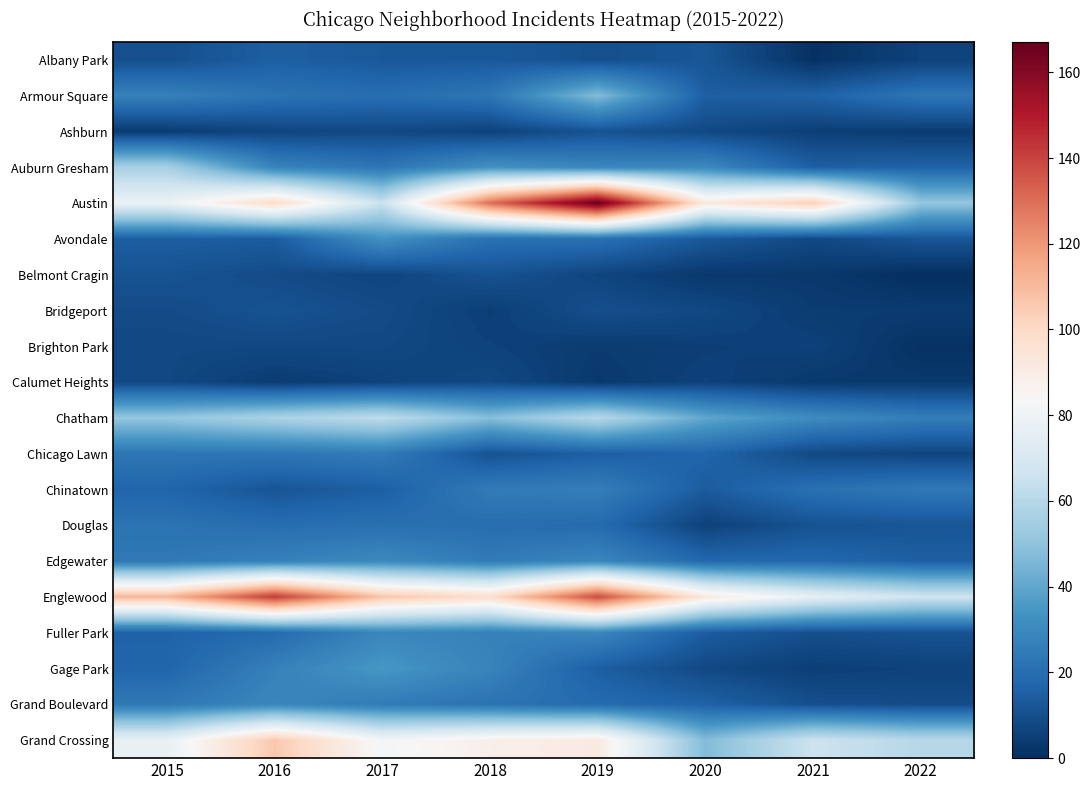

Reading left to right, extract all data points from this chart.

Albany Park: 2015=10	2016=15	2017=13	2018=13	2019=10	2020=12	2021=1	2022=6
Armour Square: 2015=27	2016=22	2017=20	2018=23	2019=47	2020=15	2021=16	2022=23
Ashburn: 2015=4	2016=7	2017=8	2018=6	2019=11	2020=8	2021=5	2022=4
Auburn Gresham: 2015=56	2016=28	2017=23	2018=33	2019=29	2020=30	2021=15	2022=16
Austin: 2015=78	2016=99	2017=65	2018=130	2019=167	2020=92	2021=104	2022=51
Avondale: 2015=15	2016=14	2017=33	2018=21	2019=21	2020=13	2021=8	2022=12
Belmont Cragin: 2015=11	2016=9	2017=7	2018=11	2019=7	2020=3	2021=3	2022=0
Bridgeport: 2015=9	2016=11	2017=9	2018=5	2019=10	2020=8	2021=4	2022=4
Brighton Park: 2015=8	2016=8	2017=8	2018=6	2019=4	2020=5	2021=6	2022=1
Calumet Heights: 2015=8	2016=4	2017=6	2018=8	2019=3	2020=6	2021=3	2022=3
Chatham: 2015=51	2016=57	2017=62	2018=48	2019=60	2020=40	2021=31	2022=26
Chicago Lawn: 2015=23	2016=23	2017=25	2018=11	2019=15	2020=17	2021=8	2022=7
Chinatown: 2015=17	2016=12	2017=15	2018=25	2019=26	2020=14	2021=21	2022=24
Douglas: 2015=22	2016=20	2017=21	2018=20	2019=19	2020=6	2021=11	2022=12
Edgewater: 2015=24	2016=27	2017=30	2018=25	2019=29	2020=18	2021=18	2022=15
Englewood: 2015=111	2016=142	2017=107	2018=98	2019=138	2020=92	2021=76	2022=67
Fuller Park: 2015=16	2016=19	2017=29	2018=27	2019=29	2020=14	2021=10	2022=11
Gage Park: 2015=17	2016=27	2017=35	2018=28	2019=15	2020=8	2021=5	2022=6
Grand Boulevard: 2015=24	2016=29	2017=25	2018=22	2019=19	2020=16	2021=10	2022=9
Grand Crossing: 2015=77	2016=106	2017=82	2018=88	2019=91	2020=47	2021=66	2022=60